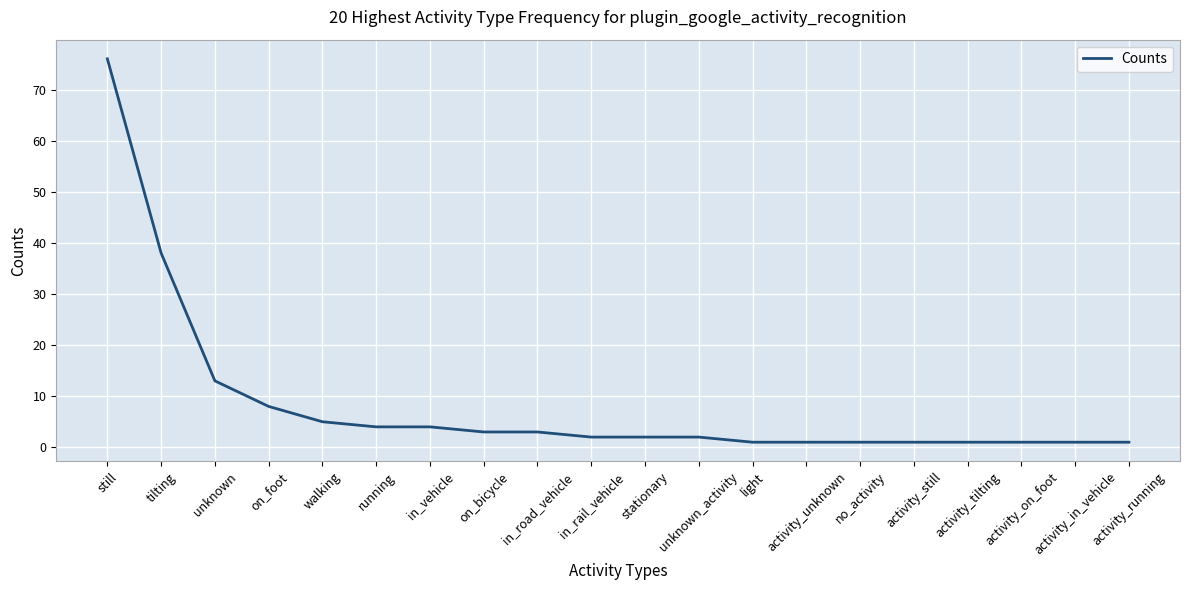

At which category does the chart reach its peak across all series?

still